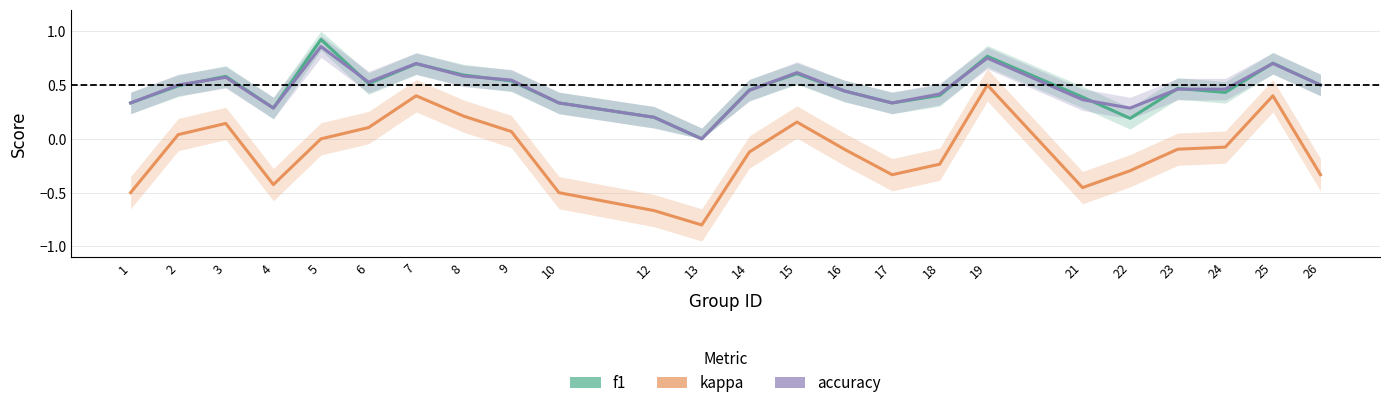

At which category does kappa reach its first local peak?

3